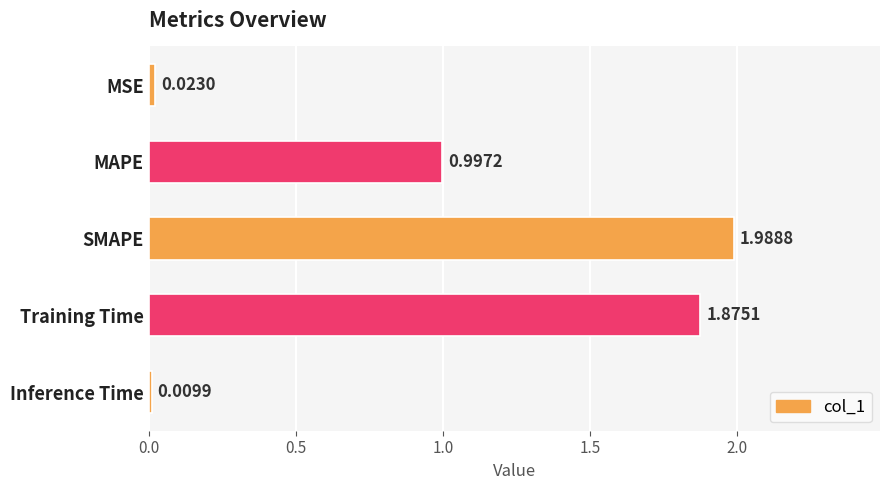

List the labels in order of value, smallest first.

Inference Time, MSE, MAPE, Training Time, SMAPE